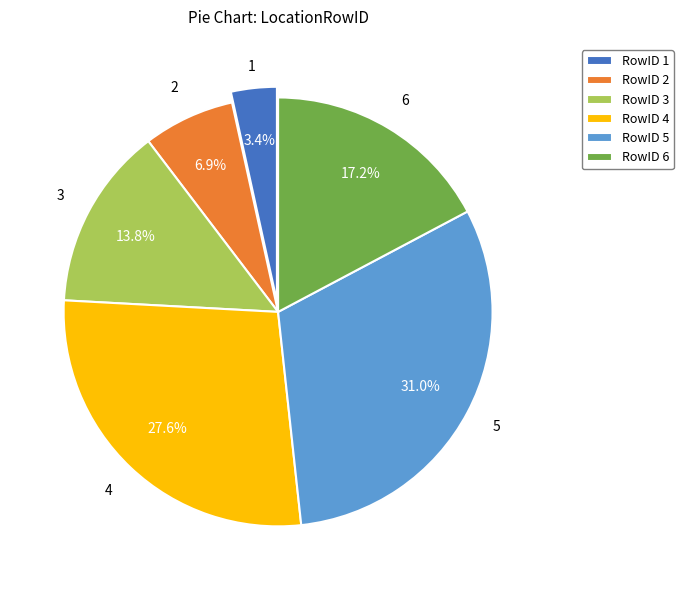

How many segments does this pie chart have?

6